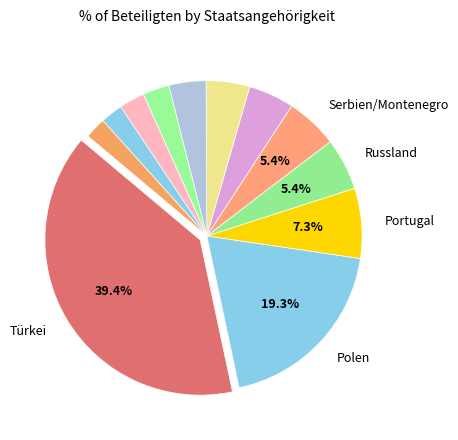

Count the number of slices in the pie.

12